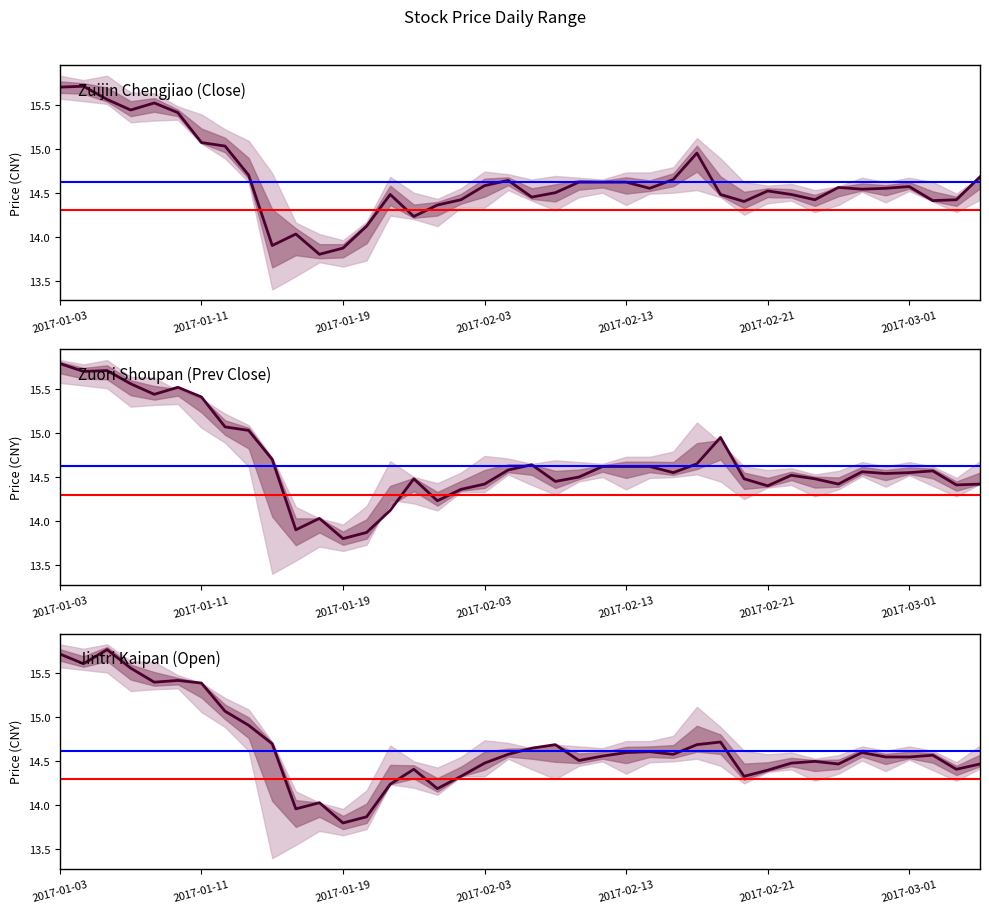

How many times do zuori_shoupan and jintri_kaipan cross each other?

7